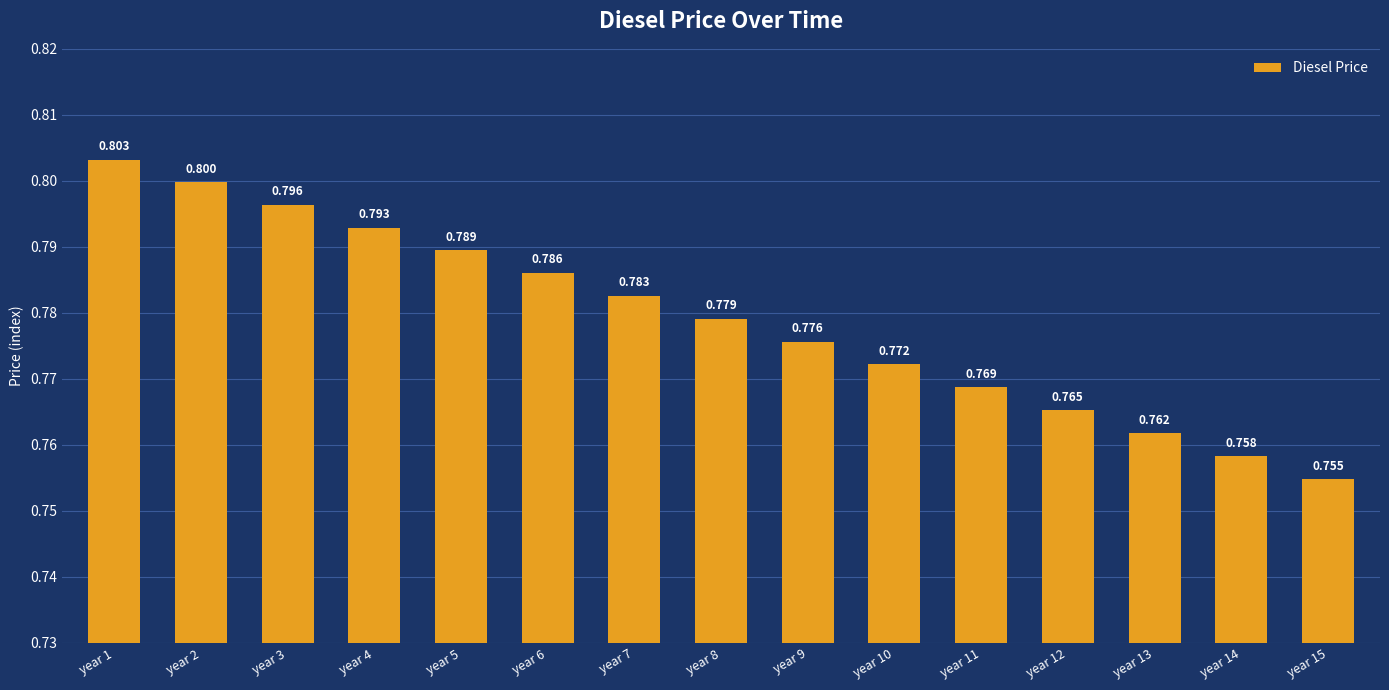

Rank the categories by value from lowest to highest.

year 15, year 14, year 13, year 12, year 11, year 10, year 9, year 8, year 7, year 6, year 5, year 4, year 3, year 2, year 1